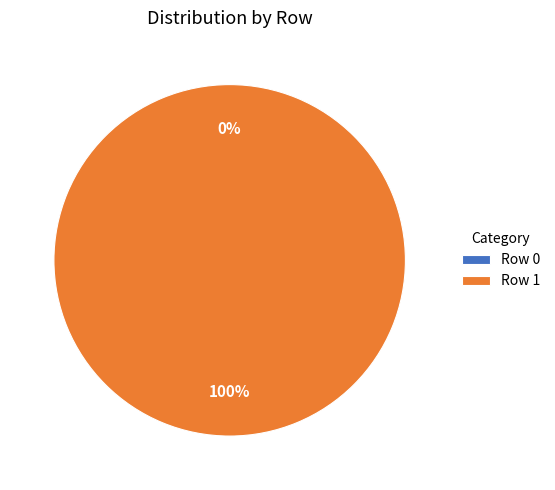

The Row 0 slice represents 0% of the pie. True or false?

True